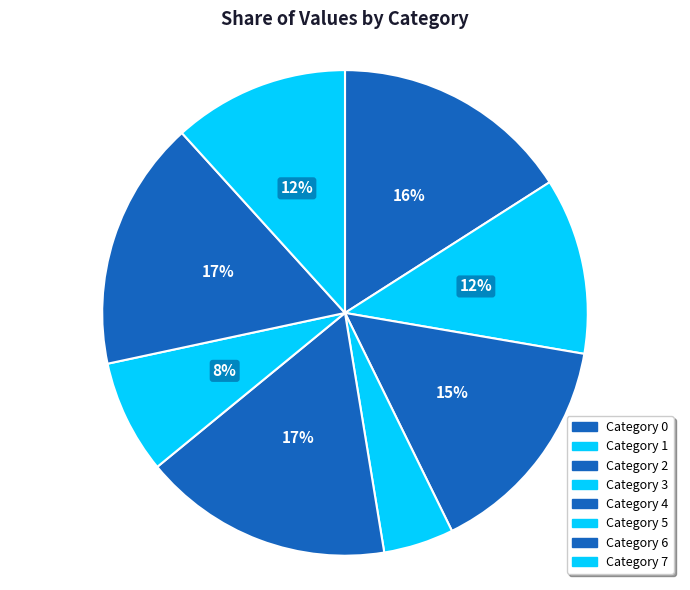

How many slices are in this pie chart?

8